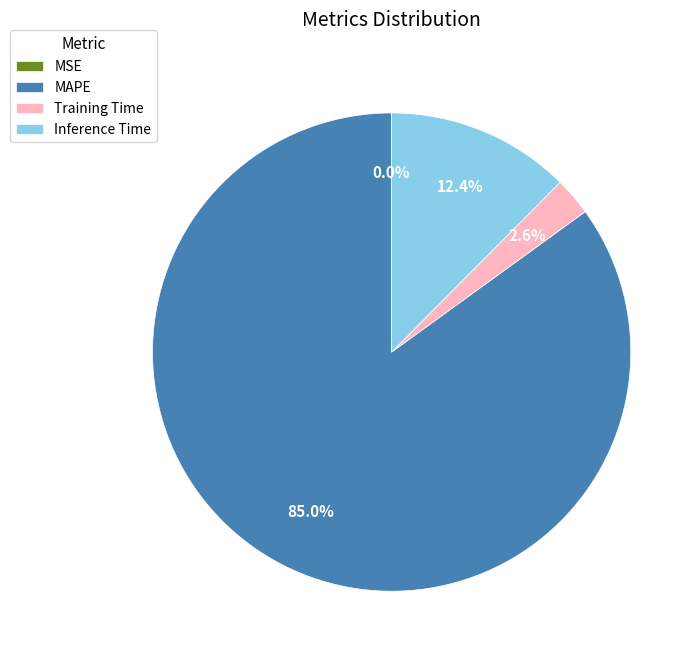

What is the largest slice in the pie chart?

MAPE